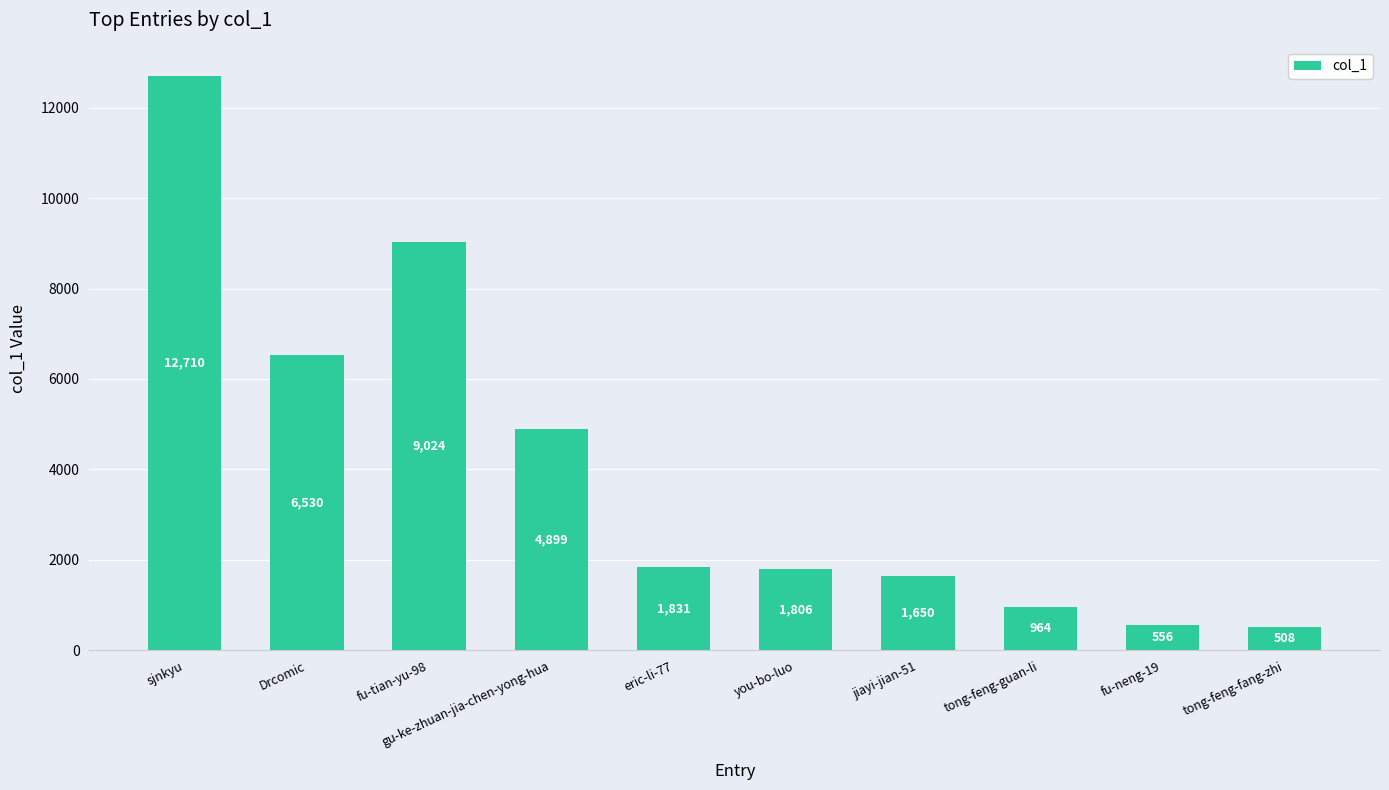

What is the difference between the second highest and second lowest values?

8468